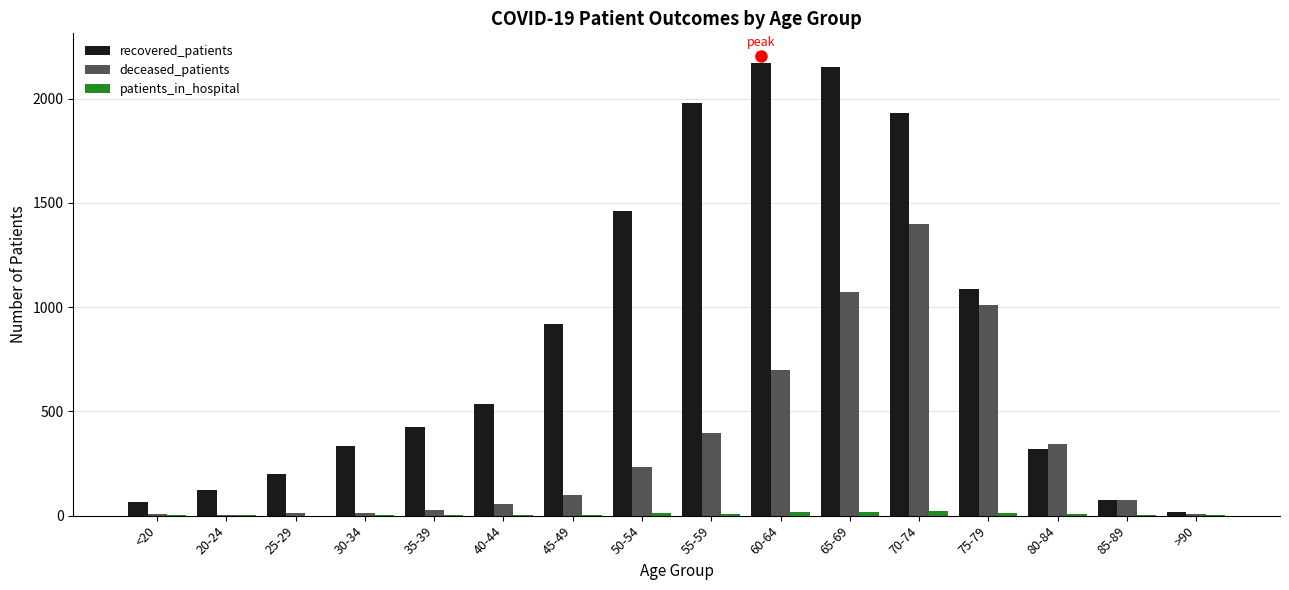

What is the sum of all deceased_patients values?

5458